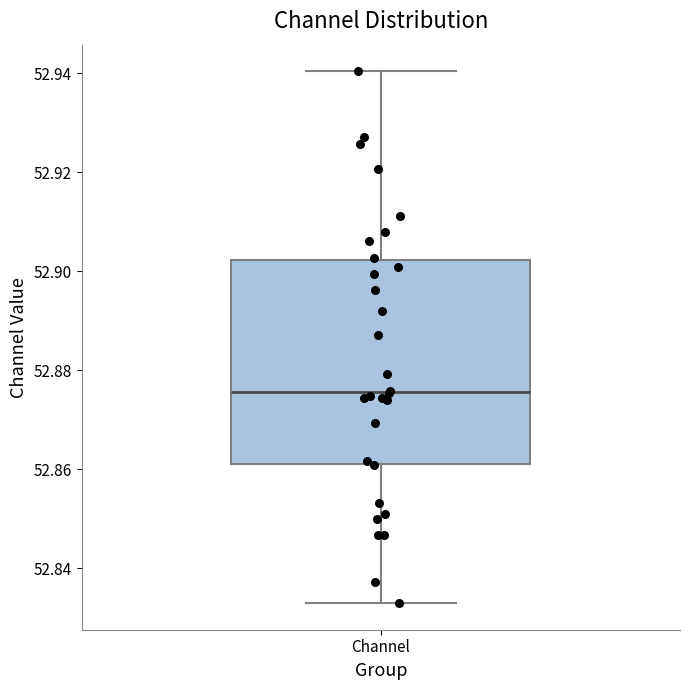

Read this box plot against the y-axis: the position of the median line, the range covered by the box, and the ends of both whiskers. The values are not printed on the chart, so give them approximately, as read against the axis.

median 52.876, box 52.862 to 52.902, whiskers 52.832 to 52.940